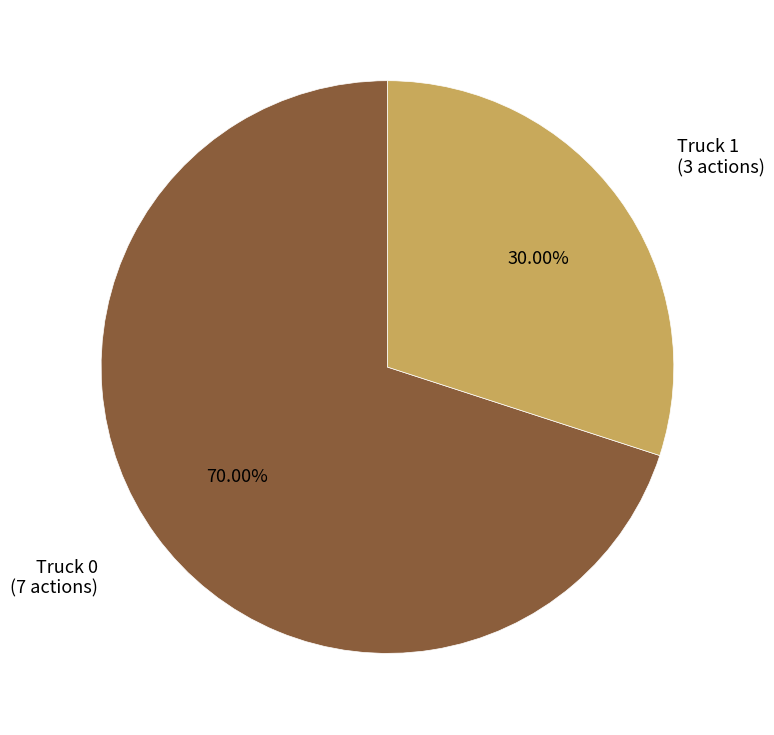

Is there any slice that represents more than half of the pie?

Yes